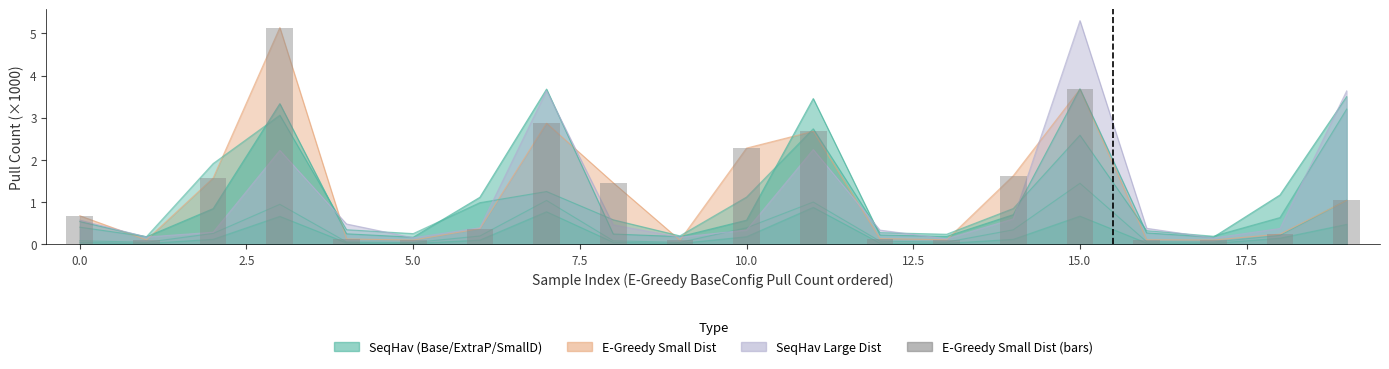

Read the value at 12.

0.1